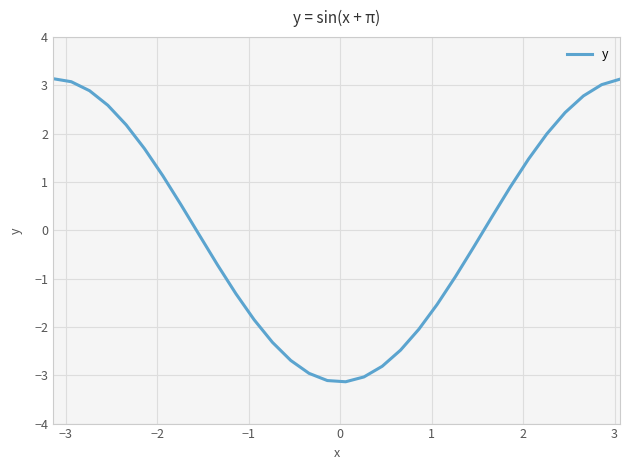

How many negative values are there?

16